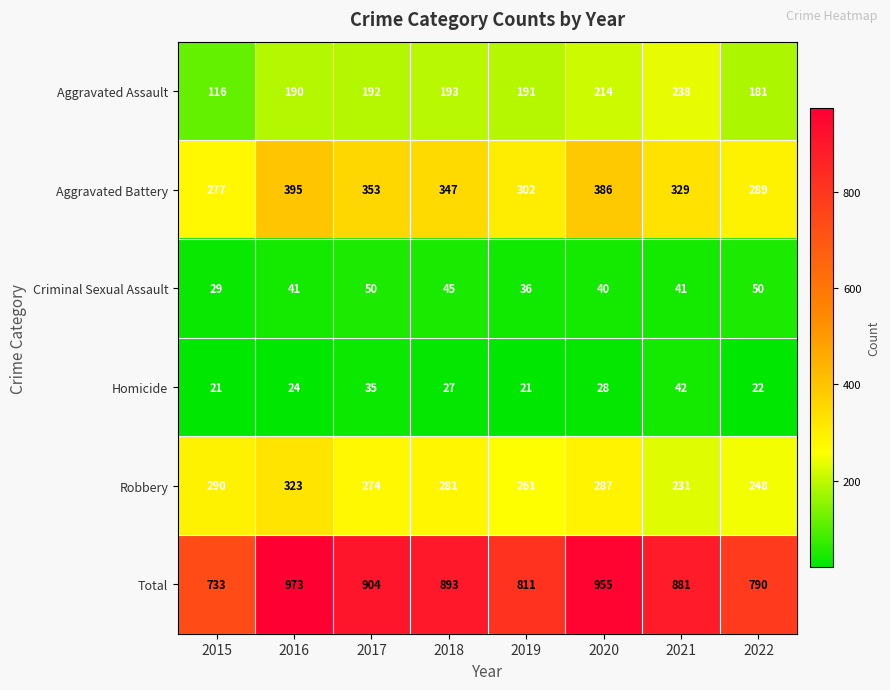

What is the maximum value shown in the chart?

973